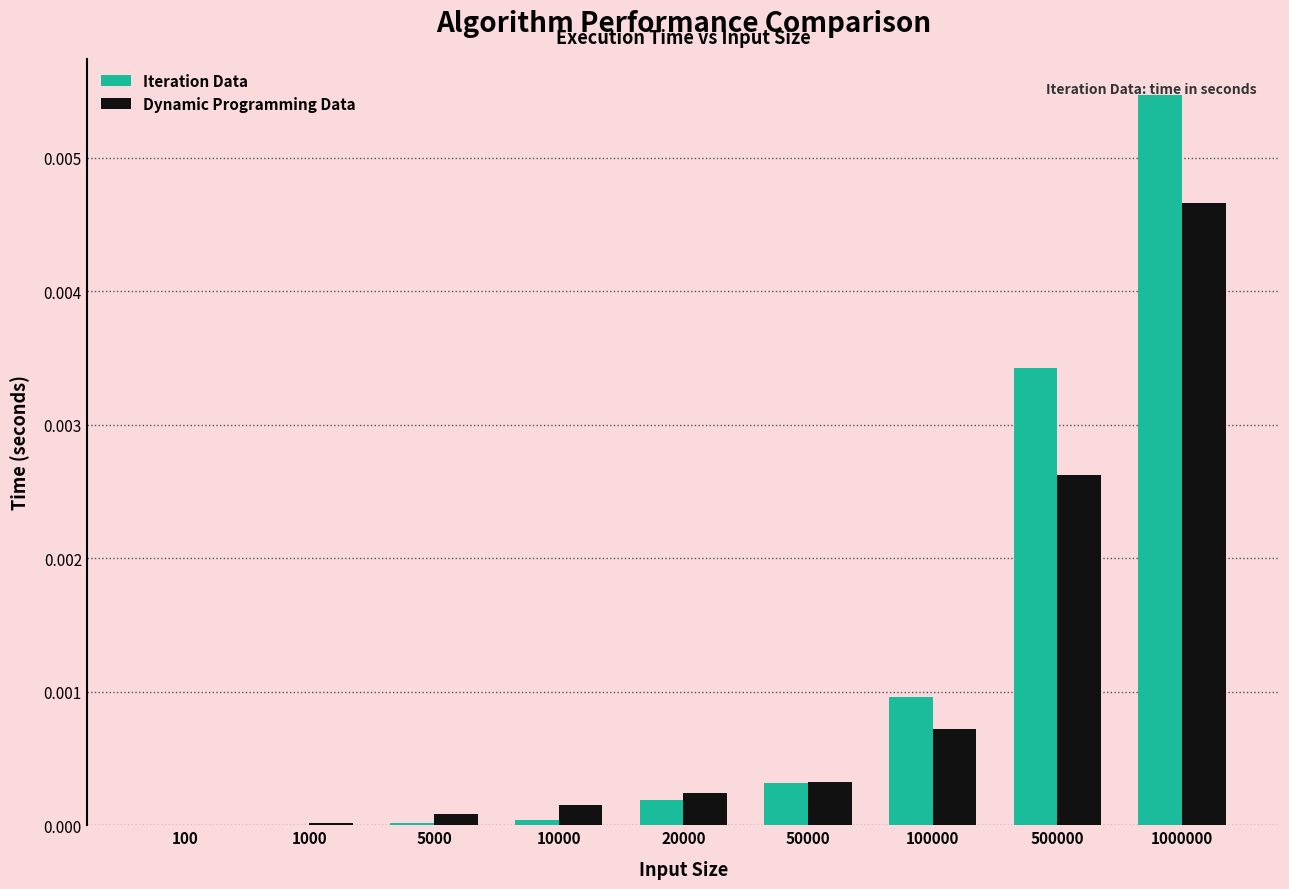

The value of Iteration Data at 500000 is 0.0. True or false?

True